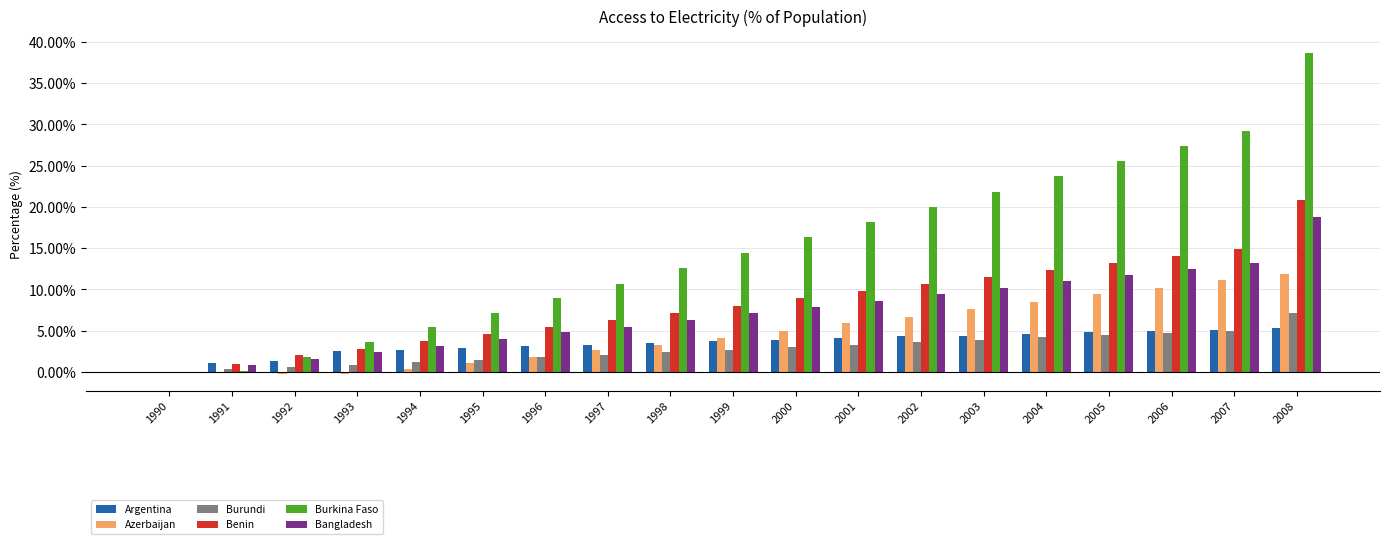

The value of Benin at 1992 is 2.0. True or false?

True